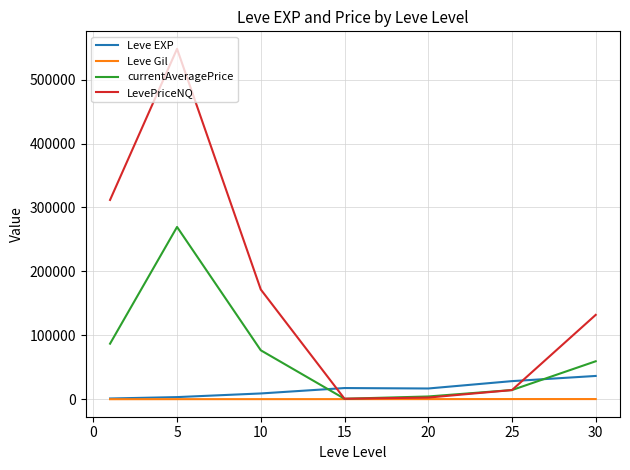

List the series in order of their peak value, lowest first.

Leve Gil, Leve EXP, currentAveragePrice, LevePriceNQ